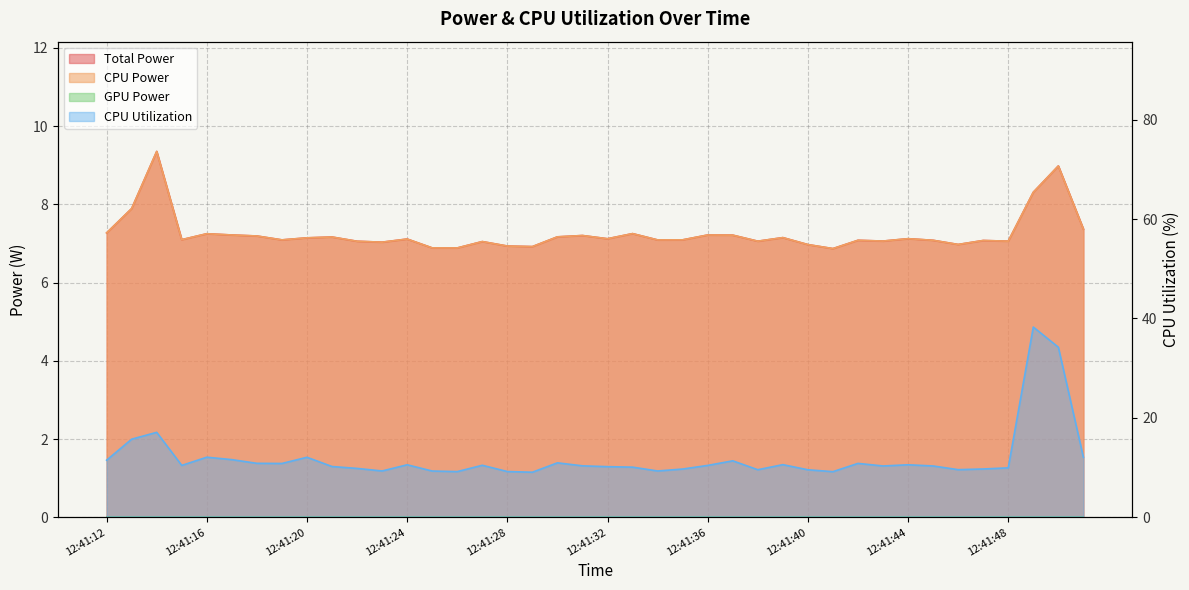

Does the chart have visible grid lines?

Yes